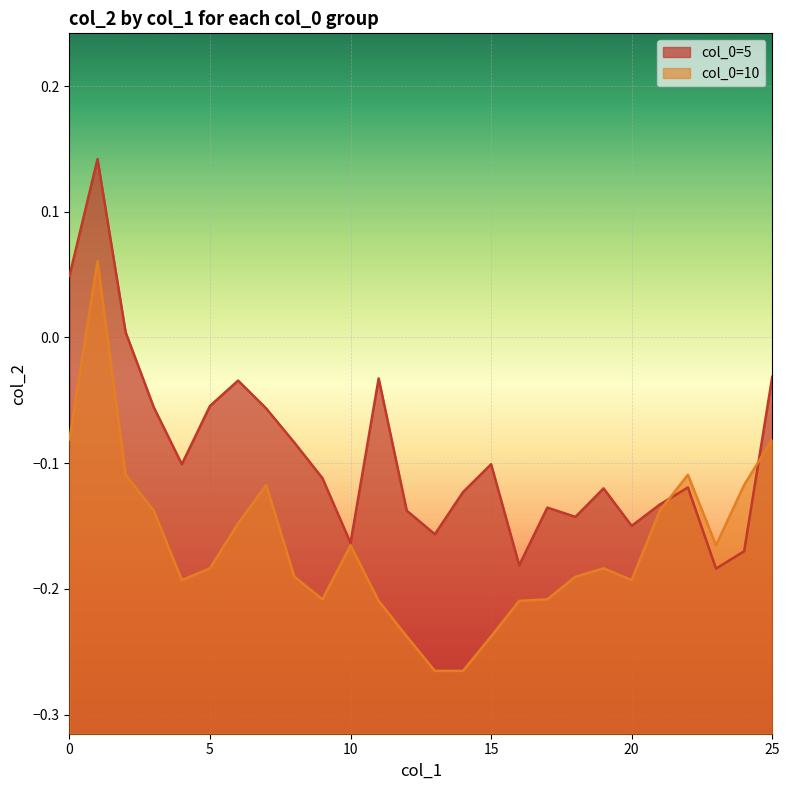

The col_0=5 series shows -0.2 at 13. True or false?

True